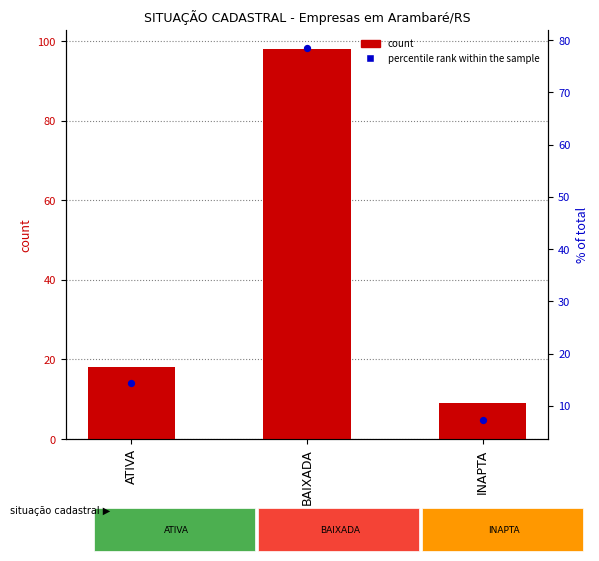

At how many categories does at least one series exceed 82?

1